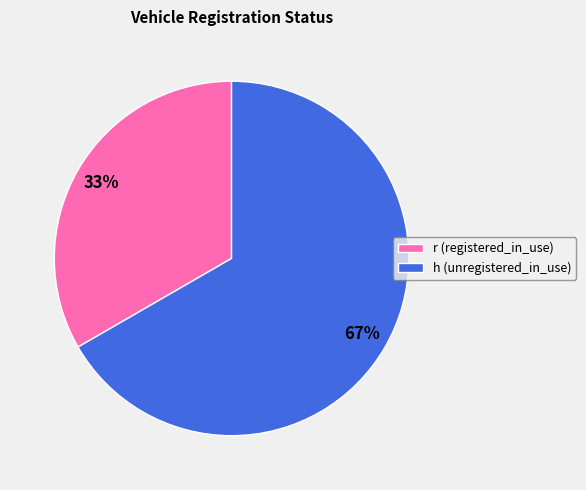

Do h (unregistered_in_use) and r (registered_in_use) together represent more than half of the pie?

Yes